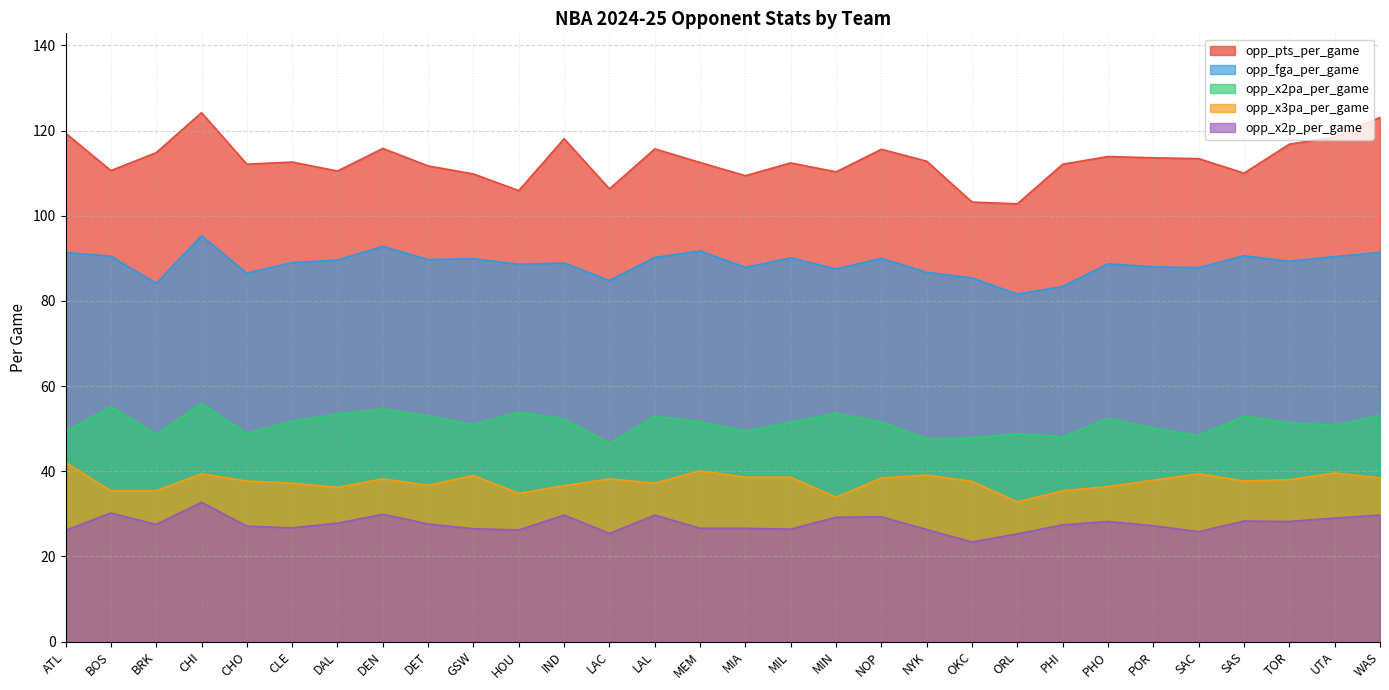

What is the minimum value shown in the chart?

23.4